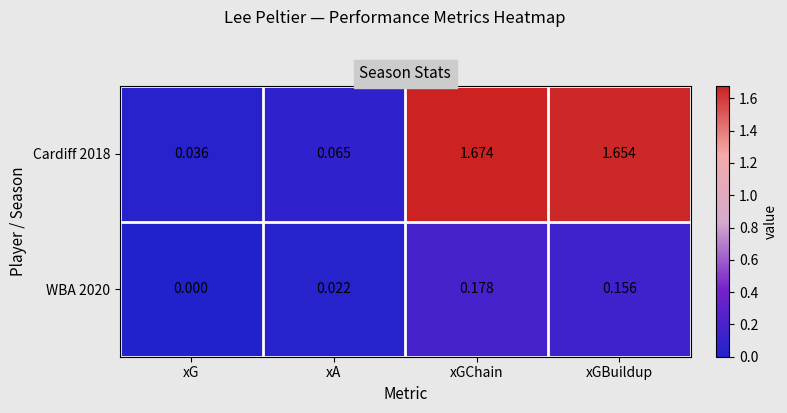

List the labels in order of Cardiff 2018 value, smallest first.

xG, xA, xGBuildup, xGChain